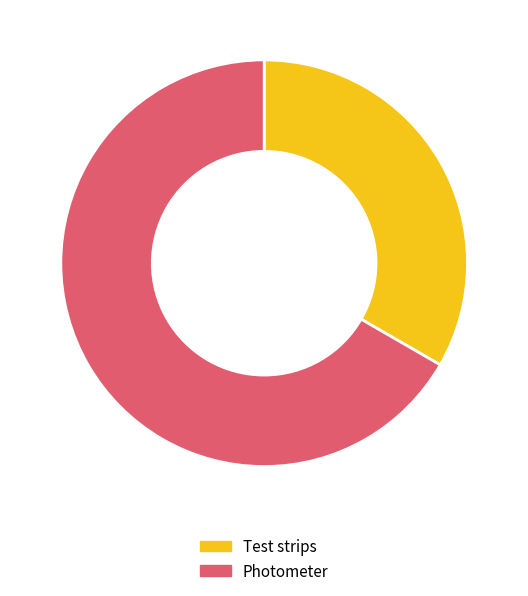

Between Test strips and Photometer, which is larger?

Photometer